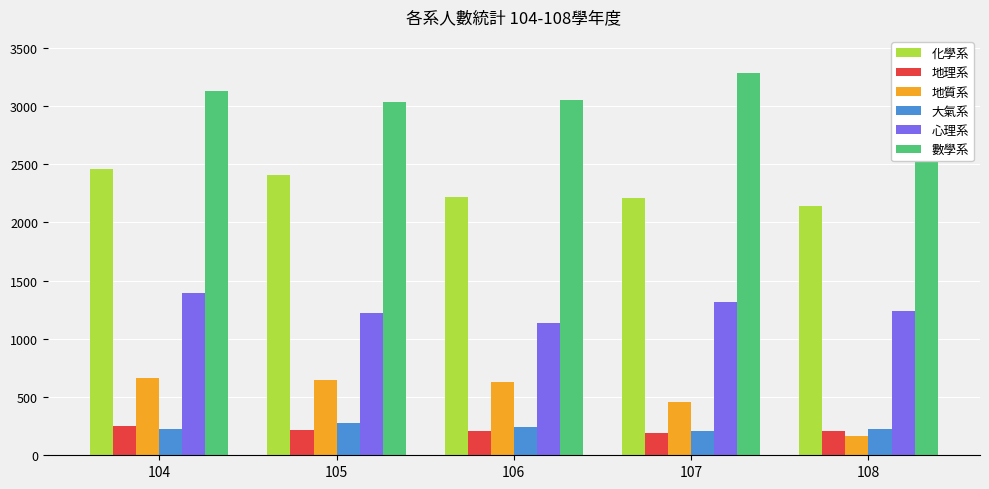

Which has a higher value, 105 or 108?

105